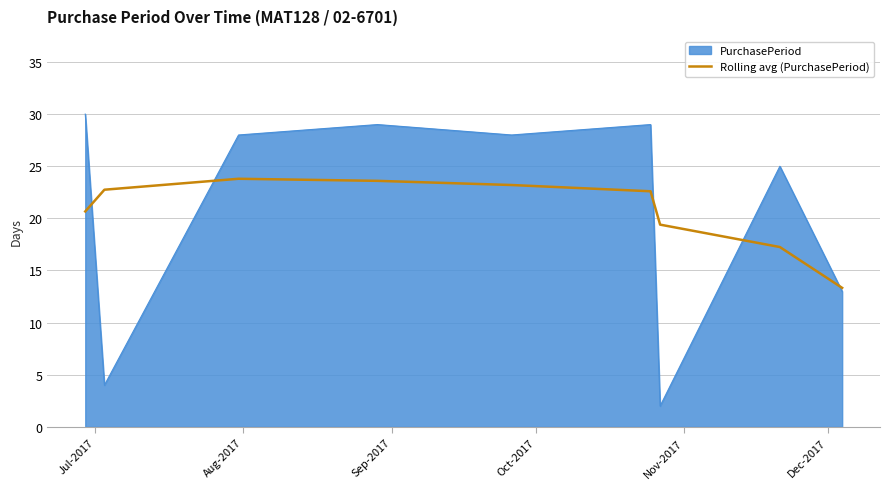

What is the greatest value displayed?

30.0